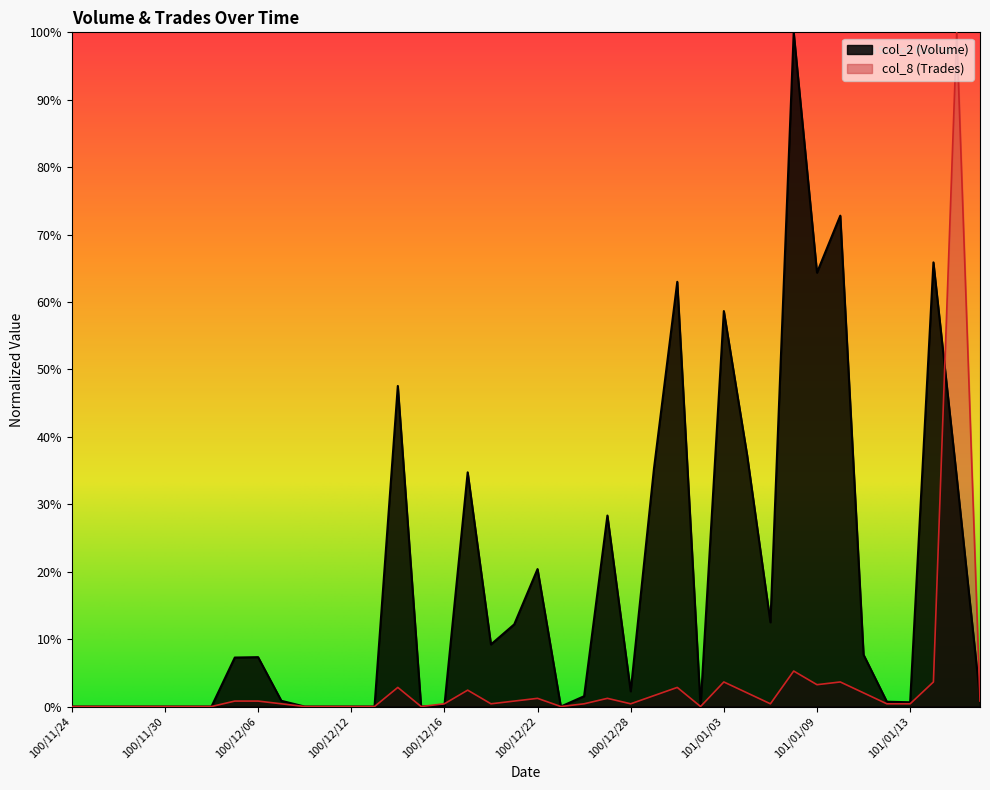

Which series has the widest spread of values?

col_2 (Volume)